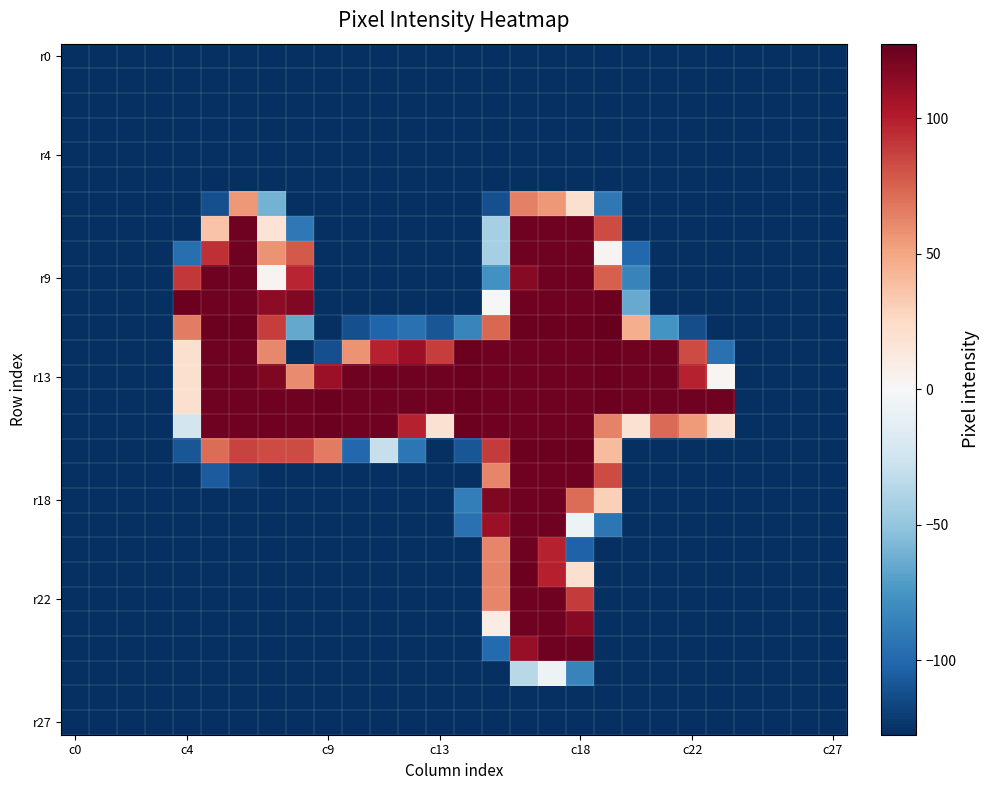

How many data points does each series have?

28